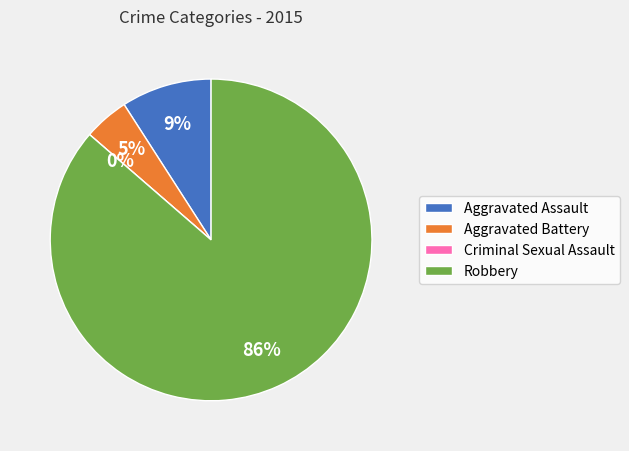

True or false: Aggravated Battery accounts for 5% of the total.

True